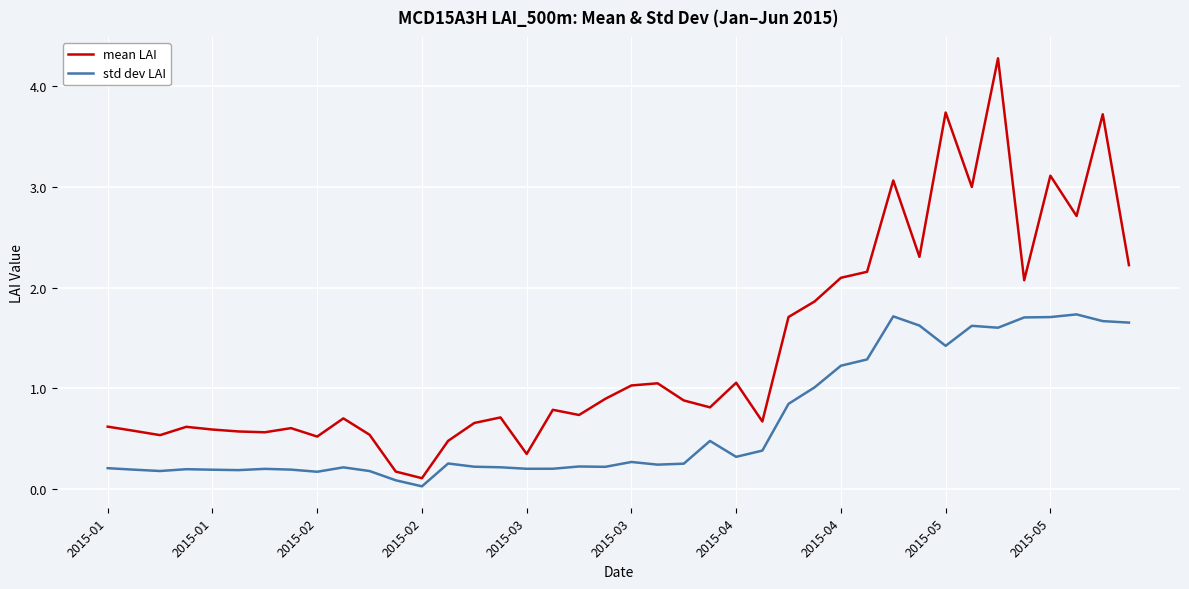

Which series has the largest total across all categories?

mean LAI